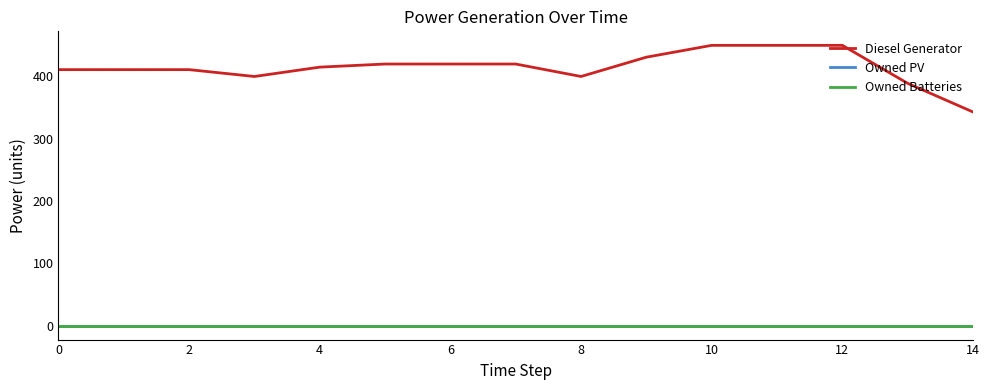

Does the chart have visible grid lines?

No